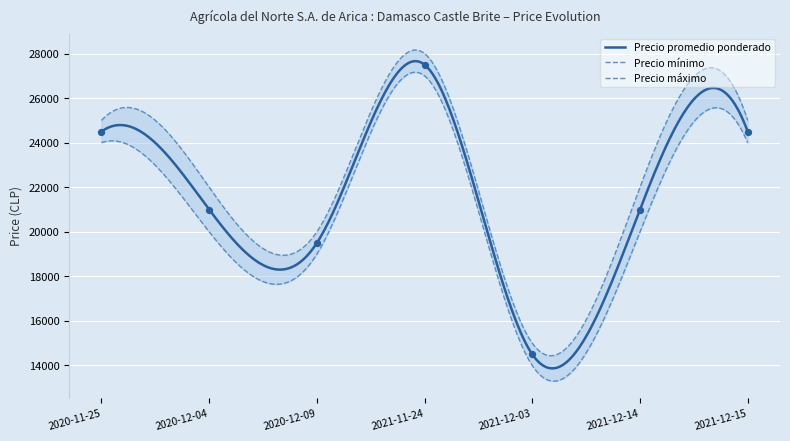

At how many categories does at least one series exceed 24767?

3